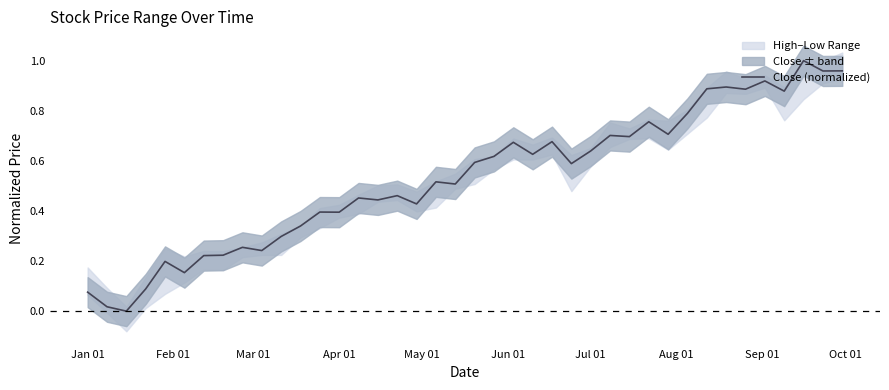

Is it true that the value at 27 is 1.1?

False